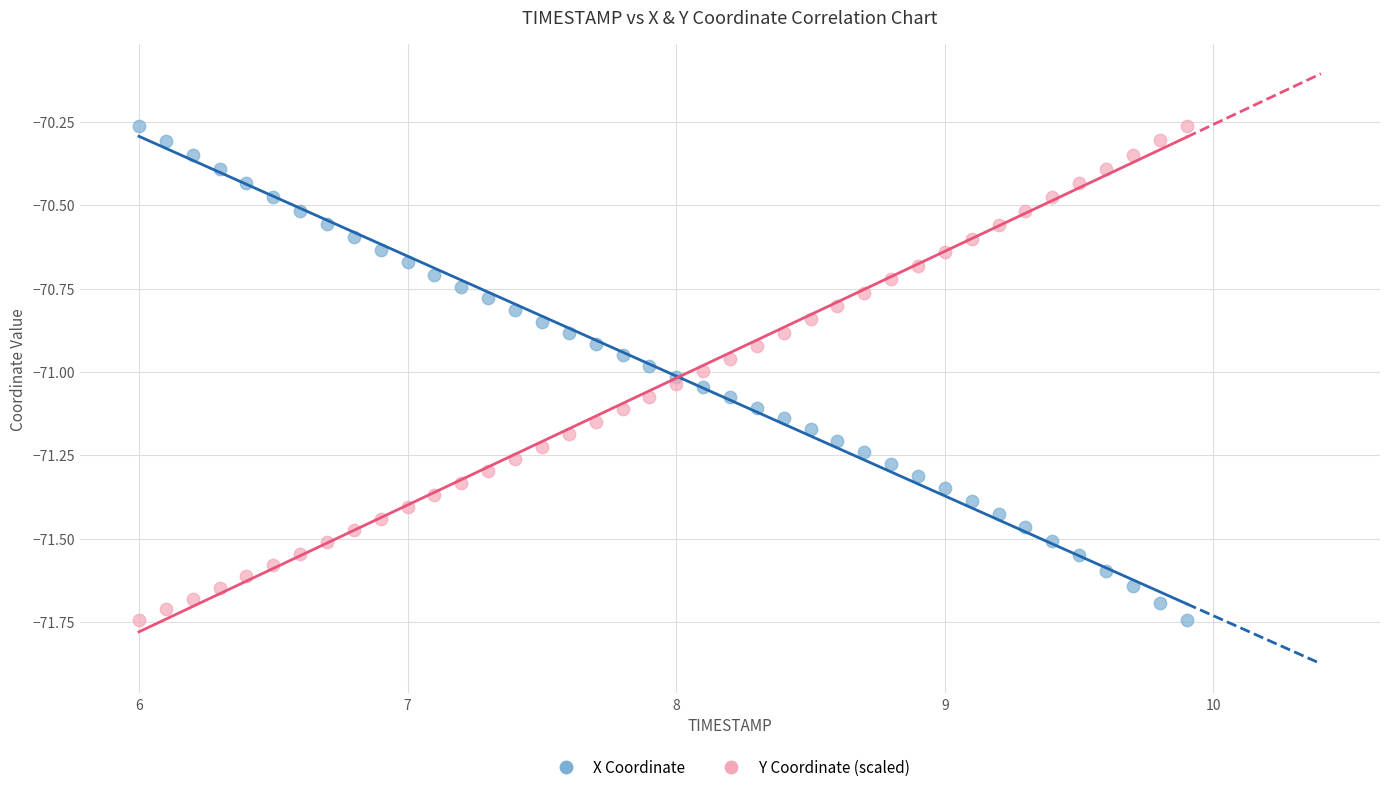

Across all data points, what is the range of Y values (max minus min)?

1.5